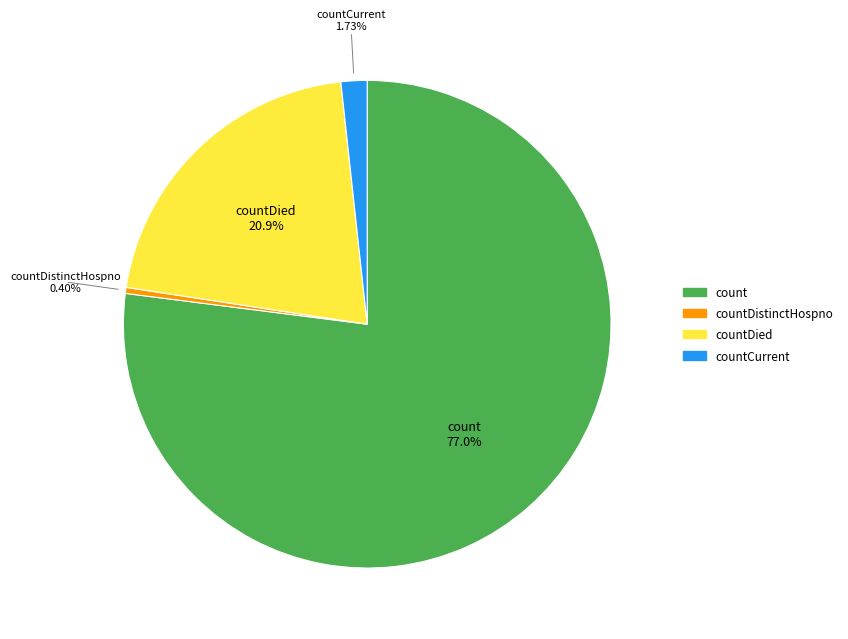

Is there any slice that represents more than half of the pie?

Yes